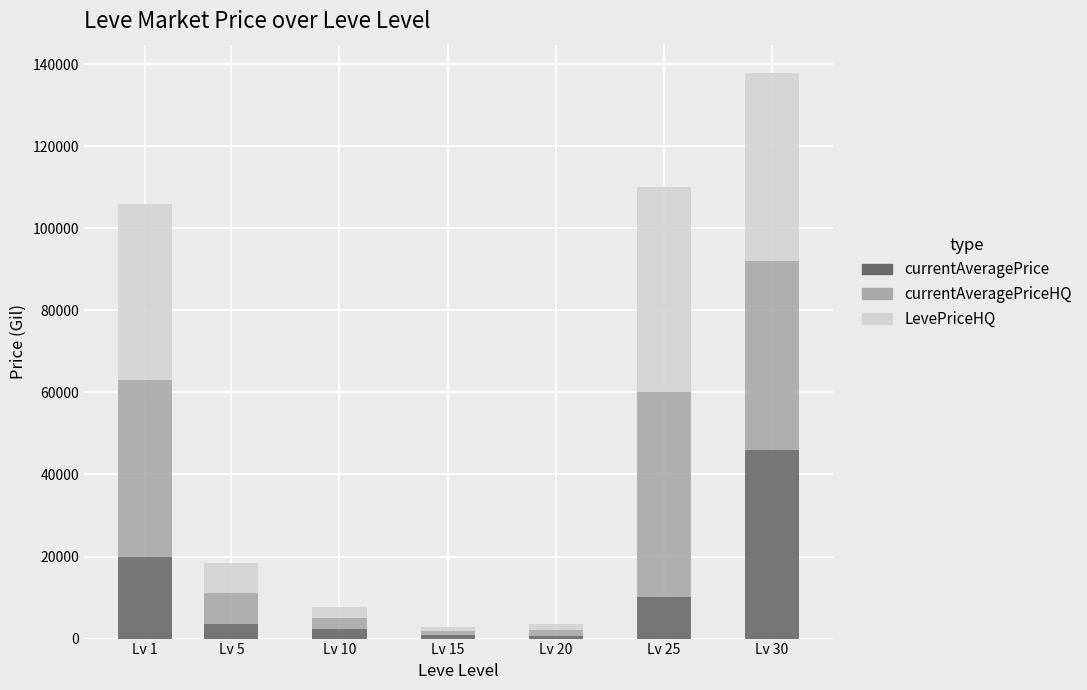

Is it true that currentAveragePrice equals 737.5 at Lv 20?

True